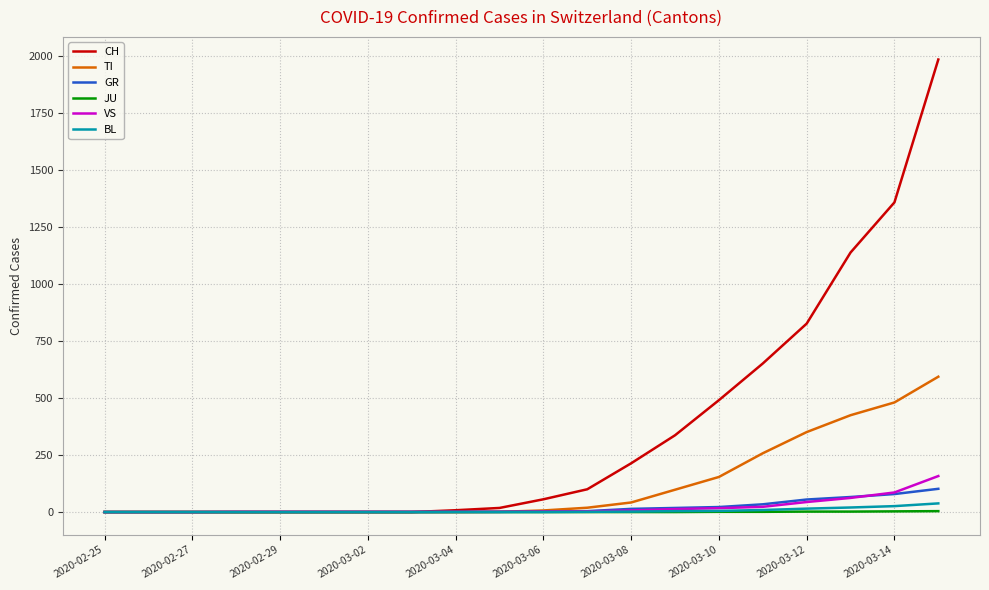

Is this an area chart (filled region under the line)?

No